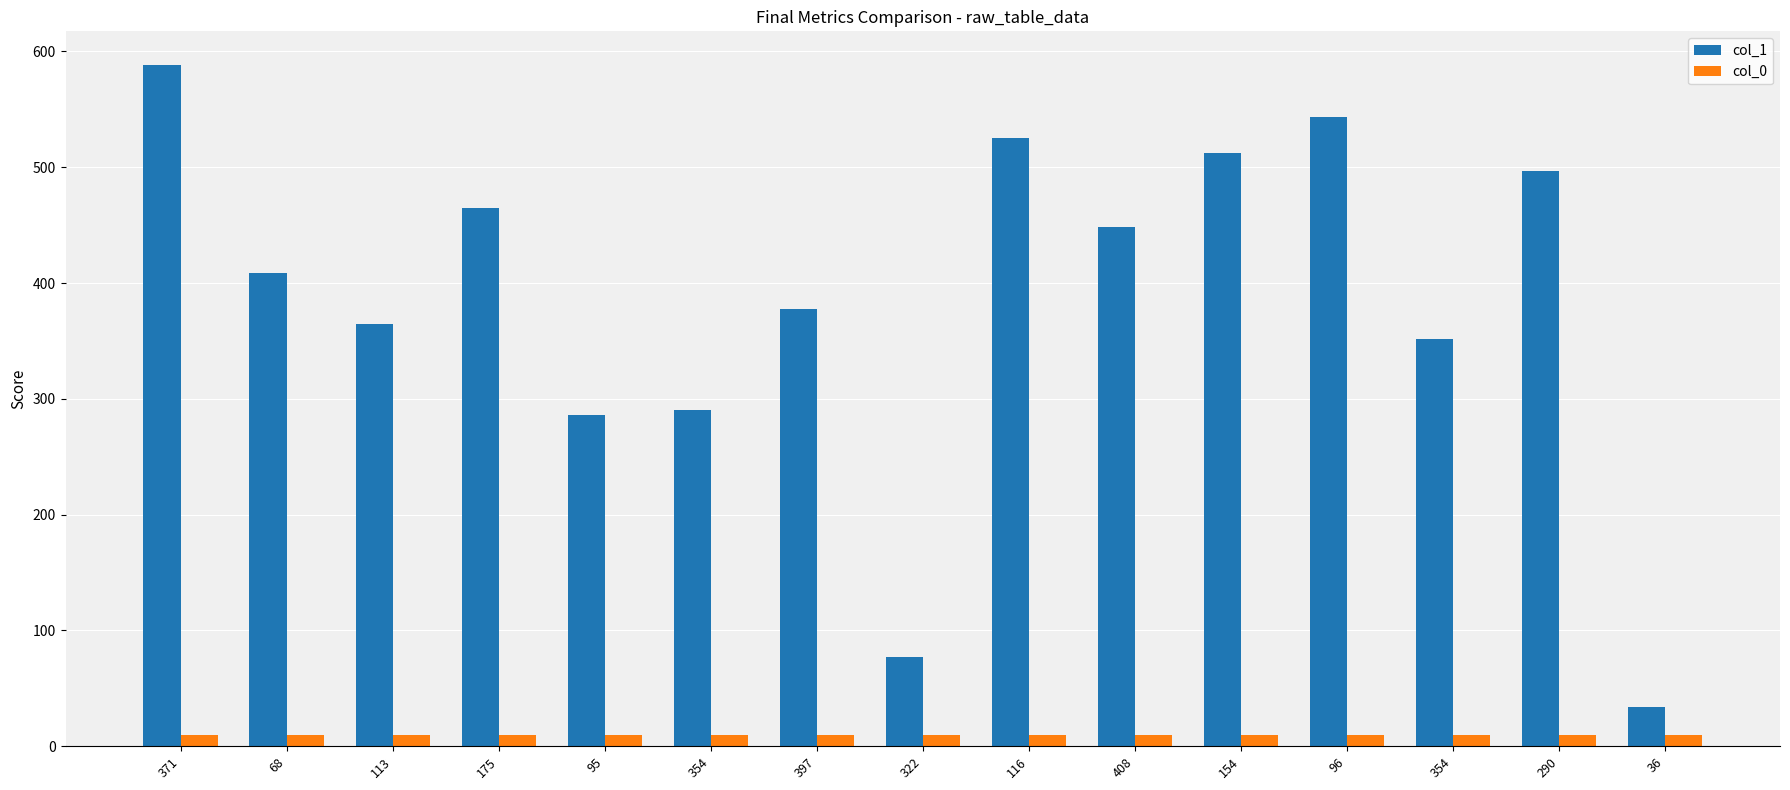

Reading right to left, transcribe all the data shown in this chart.

col_1: 34	497	352	543	512	448	525	77	378	290	286	465	365	409	588
col_0: 10	10	10	10	10	10	10	10	10	10	10	10	10	10	10